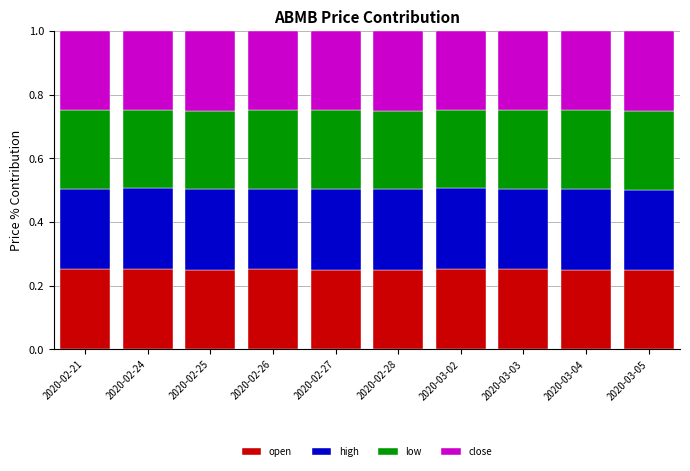

Count the open values in the range 0 to 1.

10